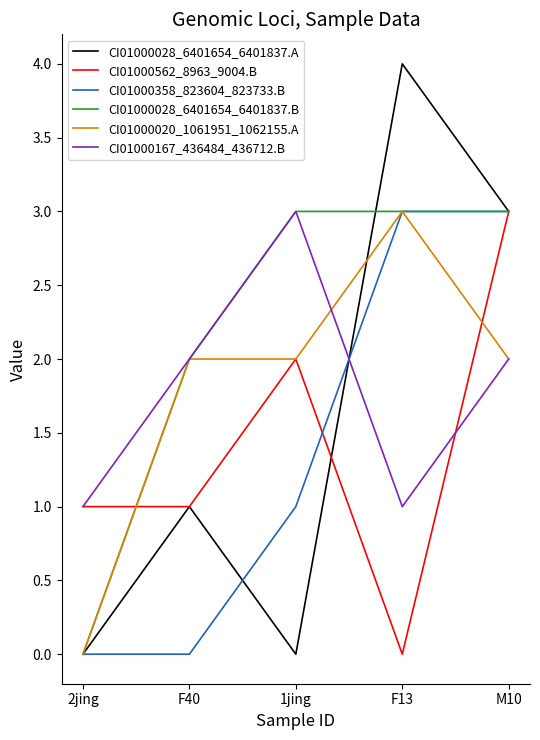

Which series has the widest spread of values?

CI01000028_6401654_6401837.A